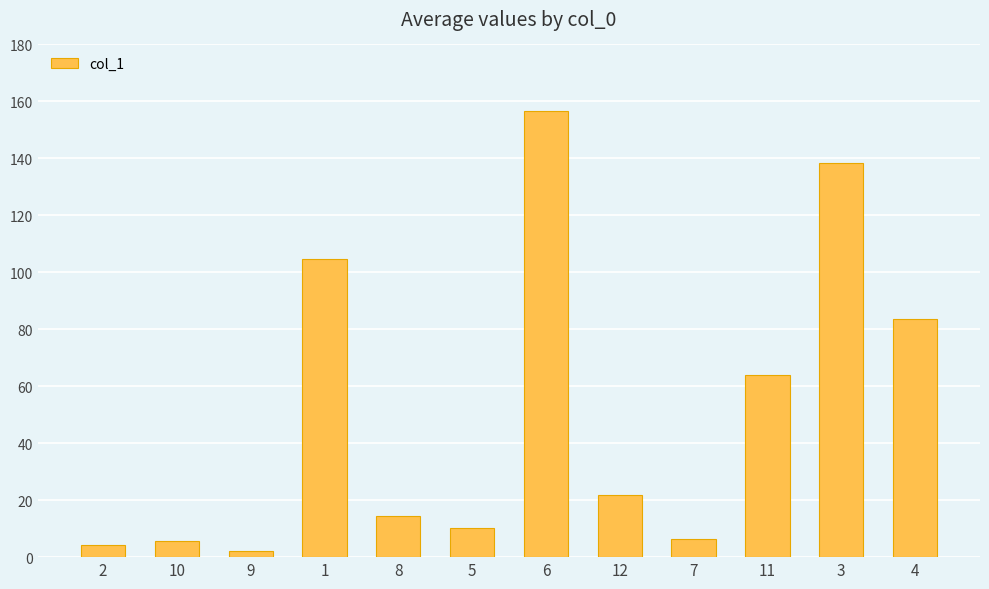

What is the difference between the maximum and minimum values?

154.4